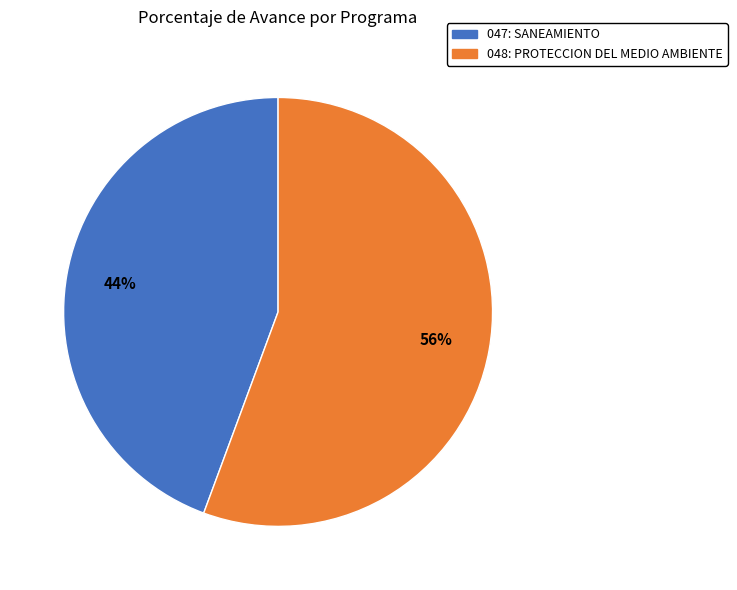

To the nearest percent, what portion does 047: SANEAMIENTO represent?

44%